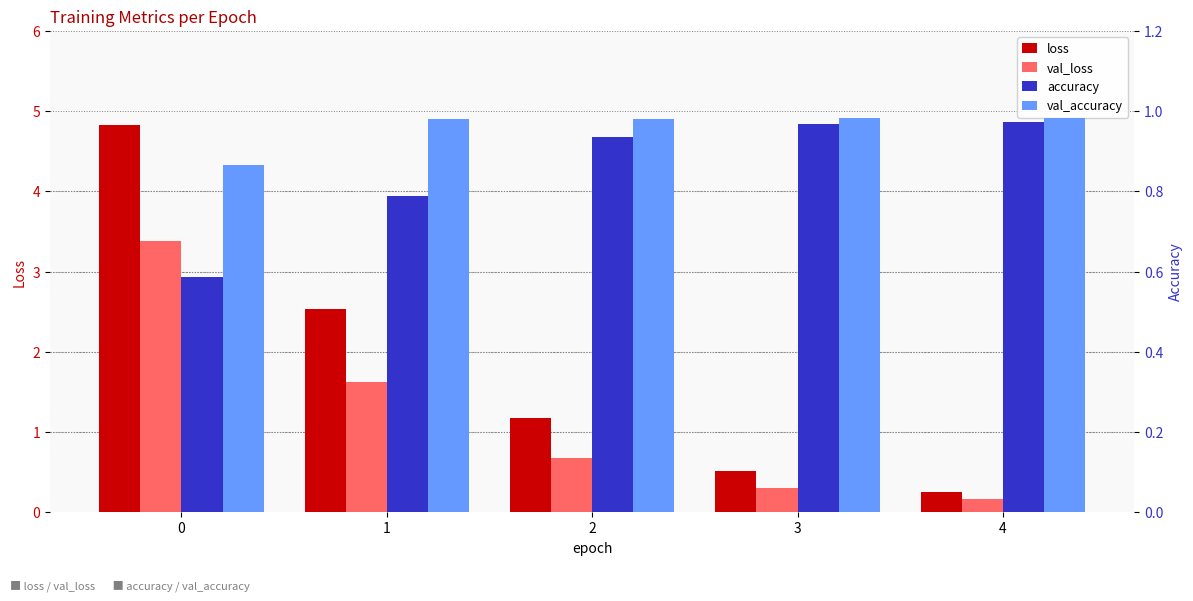

What are all the series names shown in the legend?

loss, val_loss, accuracy, val_accuracy